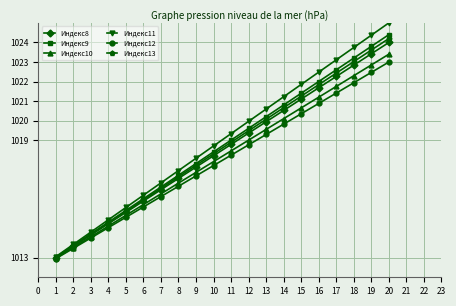

What is the sum of the Индекс11 values at 12 and 7?

2036.8